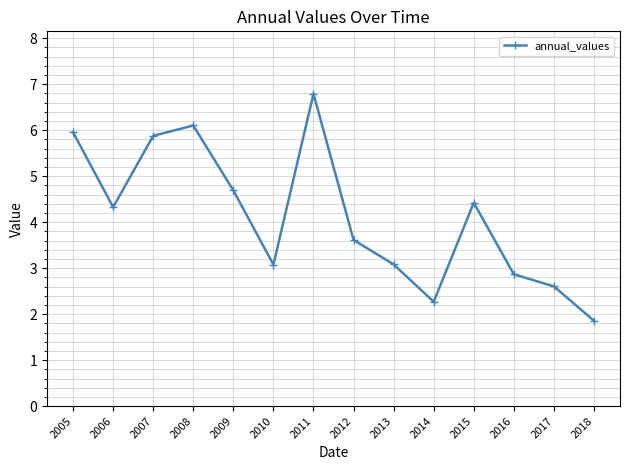

What is the average value?

4.1